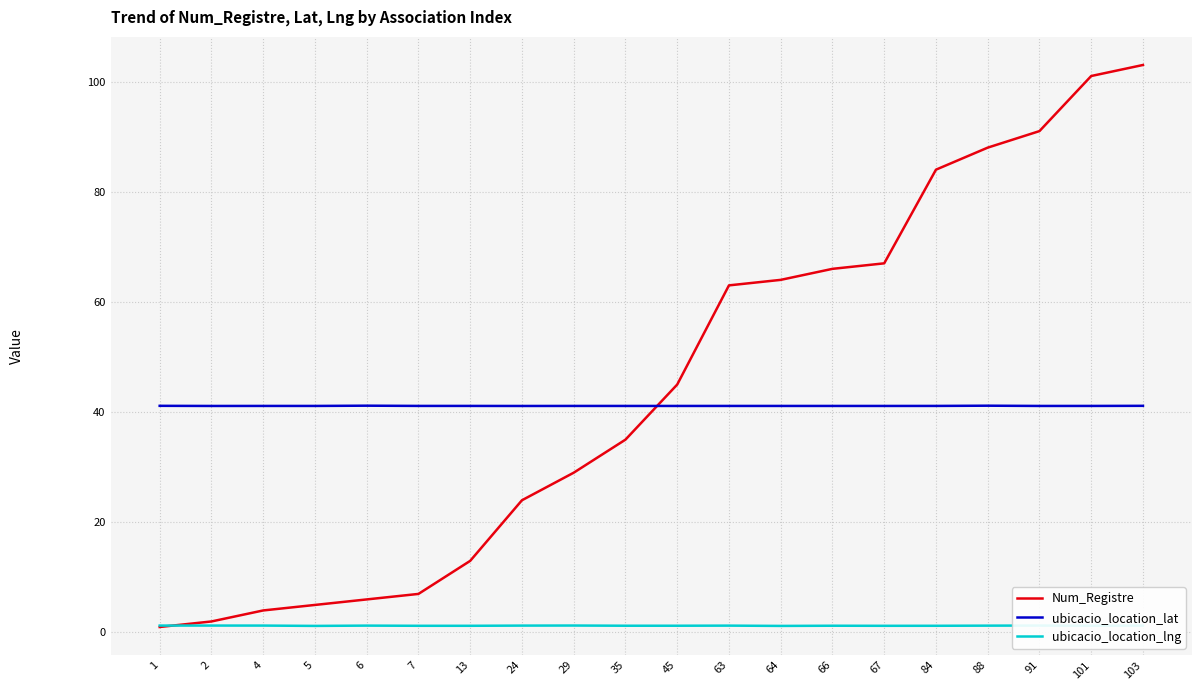

True or false: Num_Registre has more than 1 interior local peaks.

False